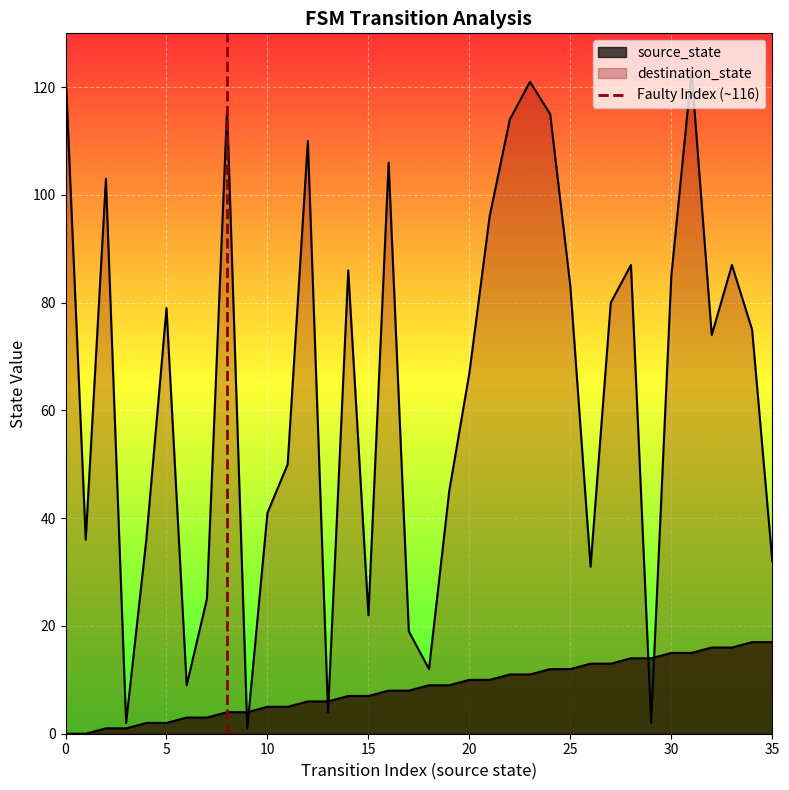

Which has a higher value, 0 or 5?

5